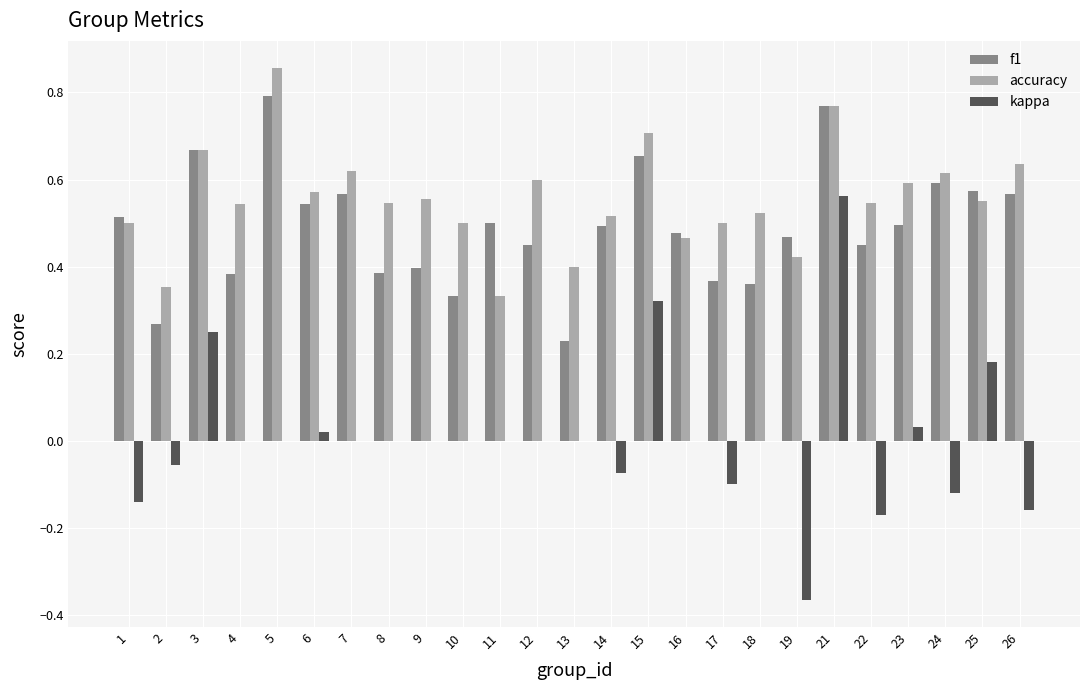

The accuracy series shows 0.4 at 13. True or false?

True